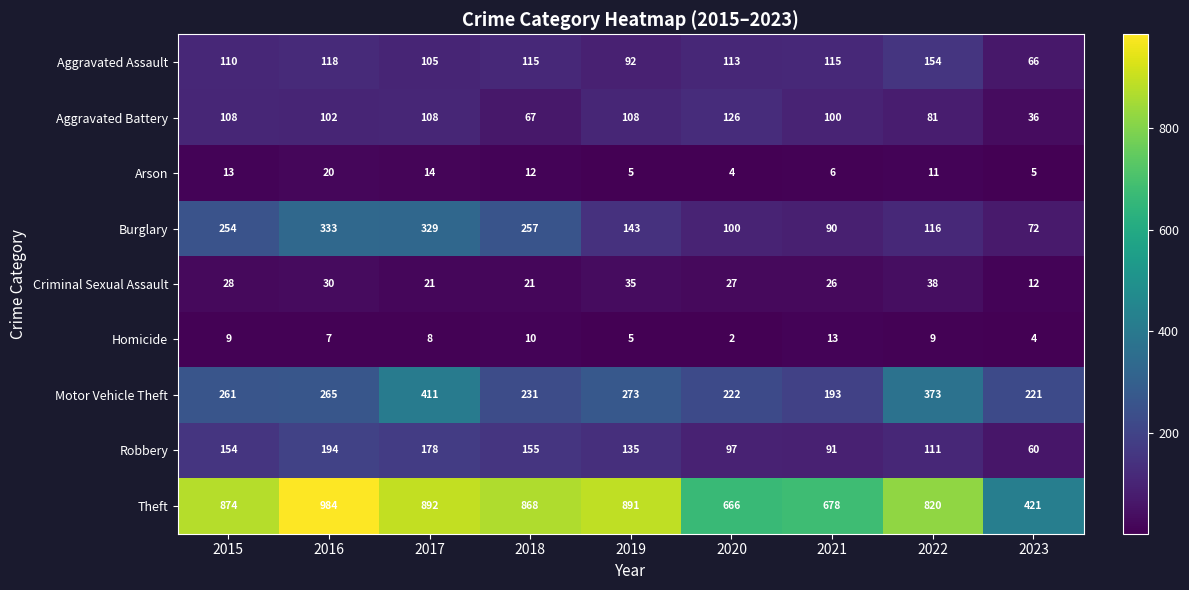

Which category has the highest value in the Burglary series?

2016